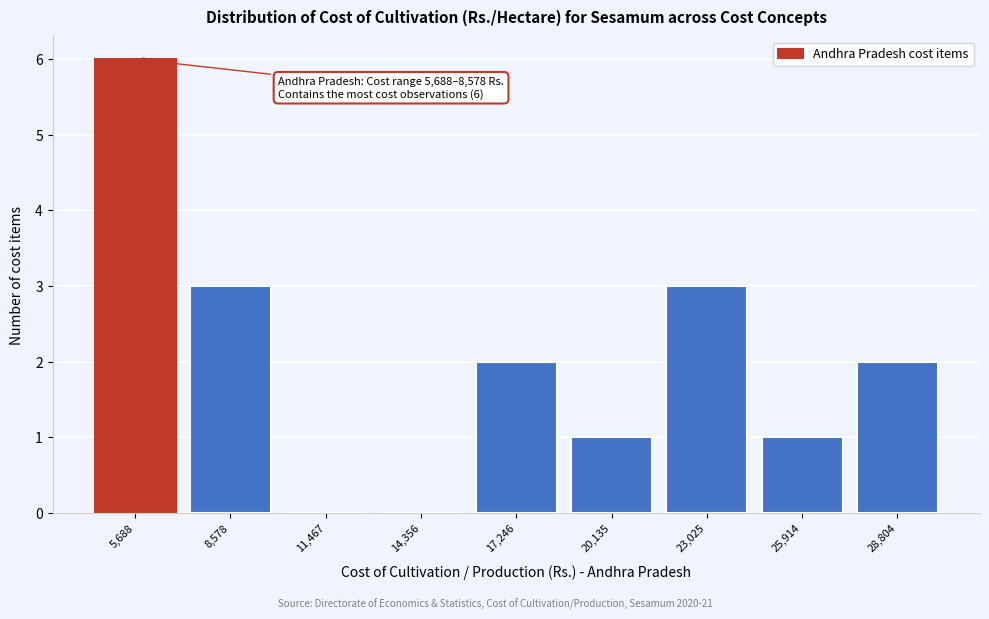

Reading left to right, extract all data points from this chart.

5,688=6	8,578=3	11,467=0	14,356=0	17,246=2	20,135=1	23,025=3	25,914=1	28,804=2